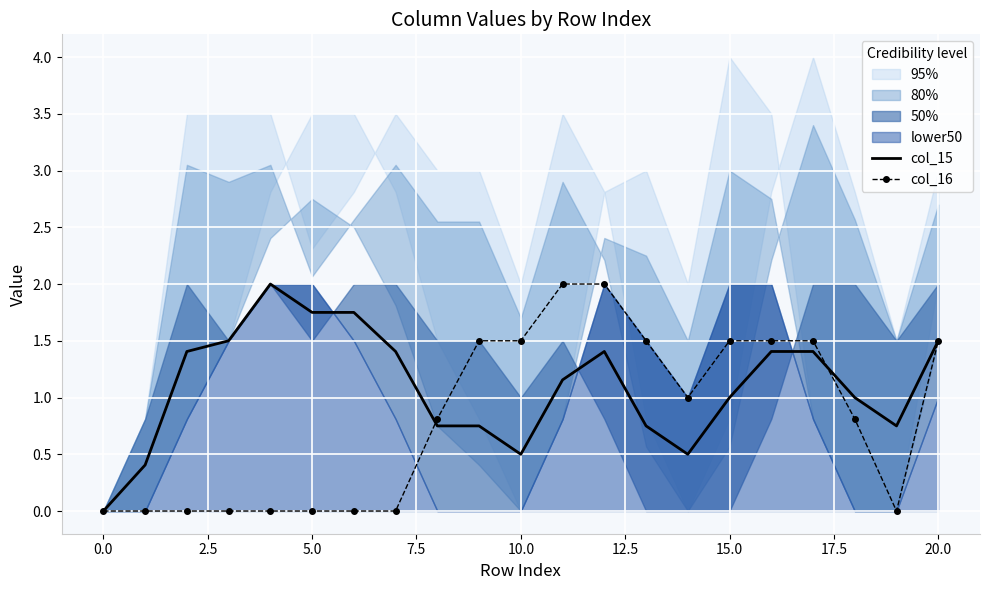

True or false: col_16 has a value of 2.0 at 11.

True